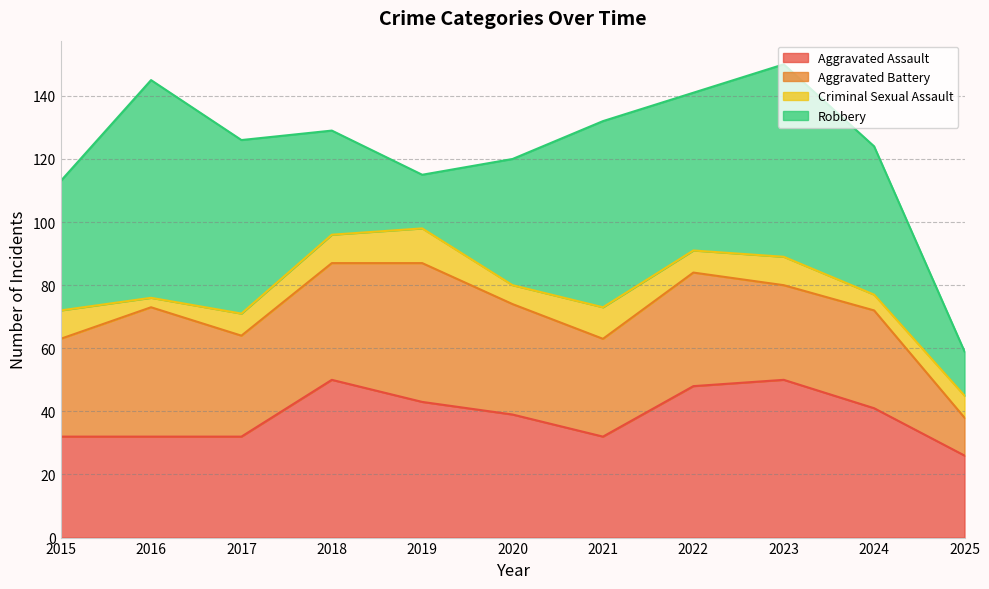

List the series in order of their overall mean, lowest first.

Criminal Sexual Assault, Aggravated Battery, Aggravated Assault, Robbery